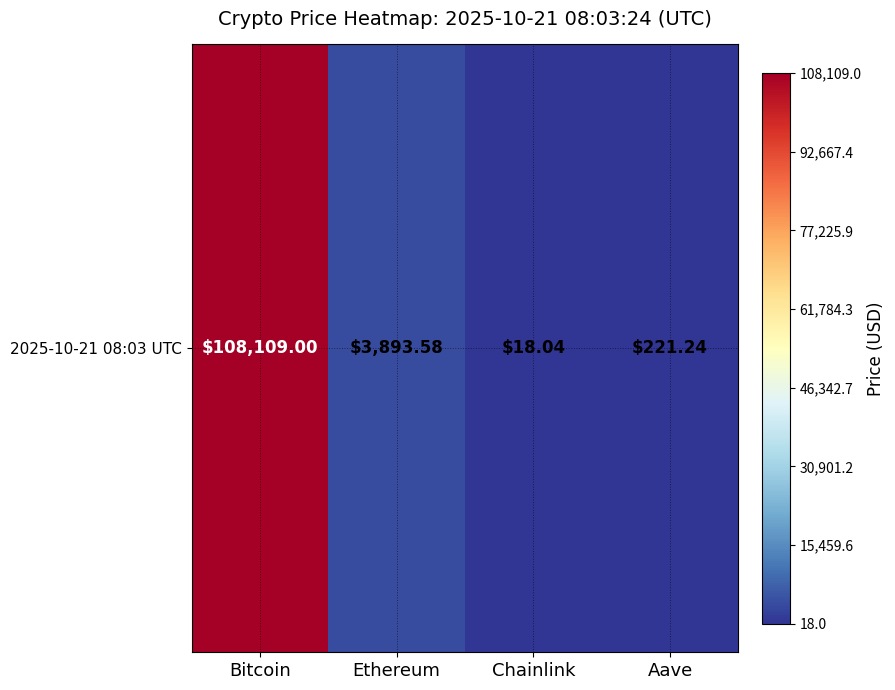

True or false: the data shows 5.0 at Chainlink.

False